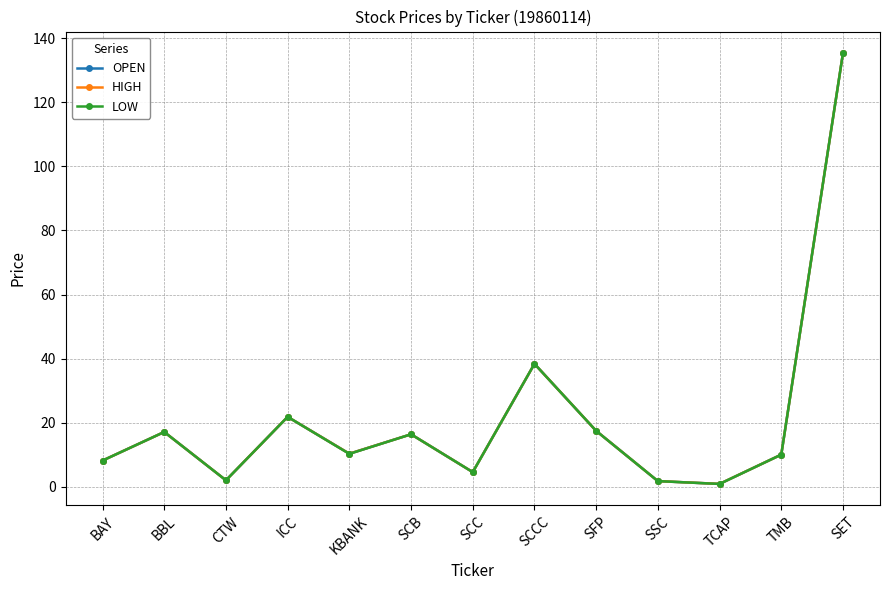

What is the greatest value displayed?

135.3